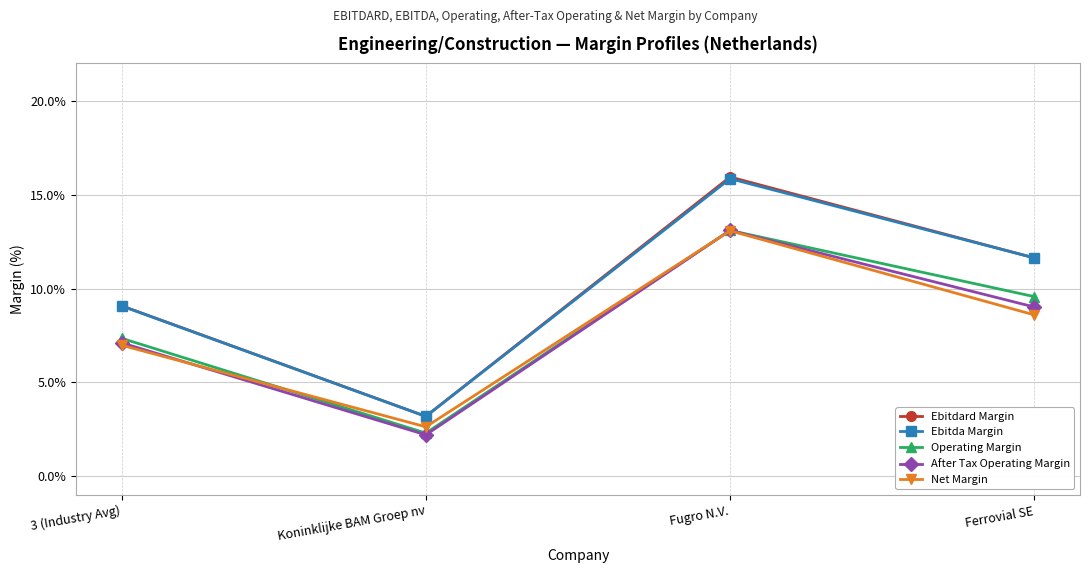

Which series changed the most between 3 (Industry Avg) and Koninklijke BAM Groep nv?

Ebitdard Margin